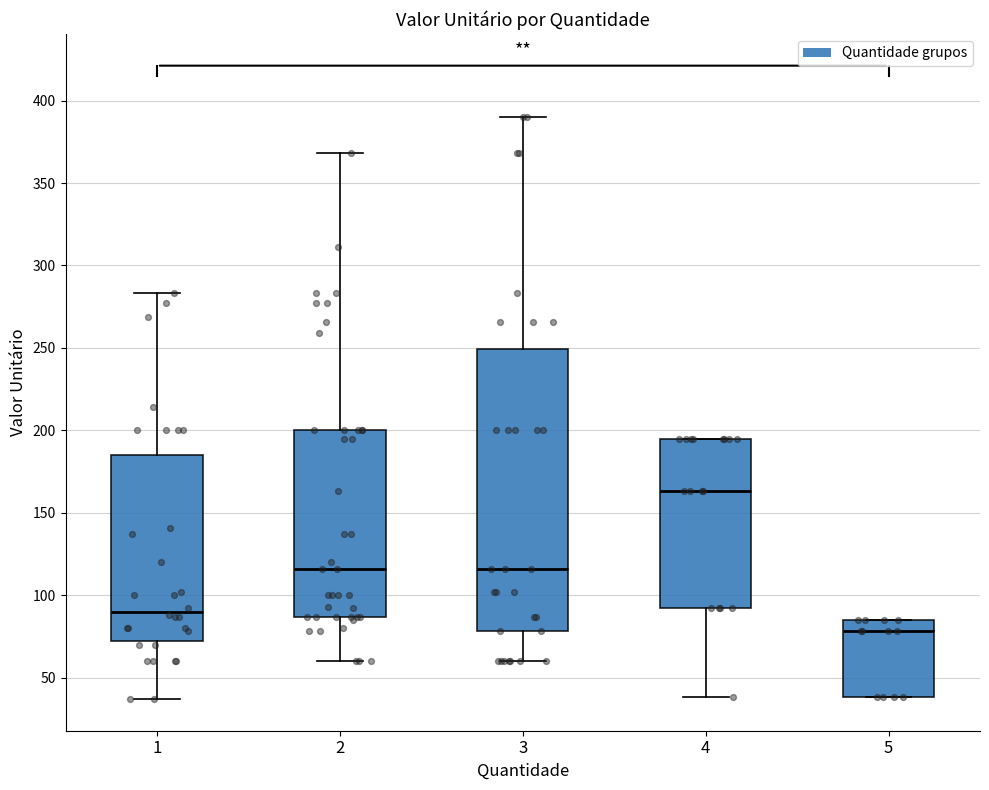

Which box's median line is the lowest?

5